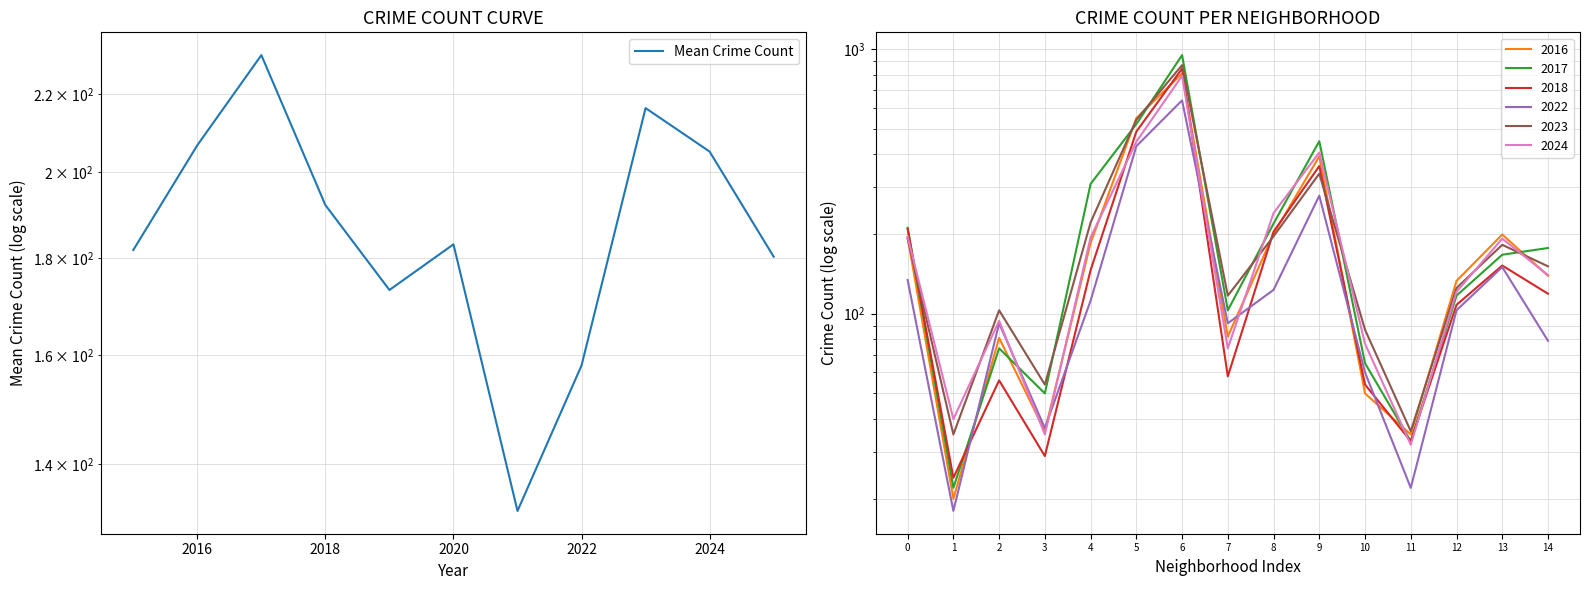

Where does the data first go above 183?

2016